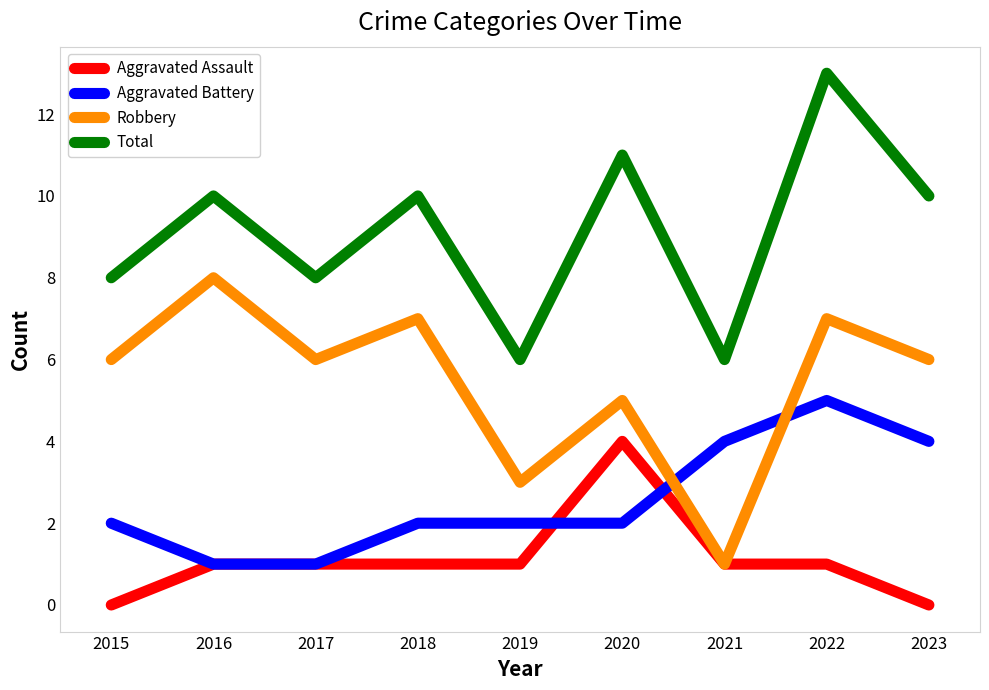

True or false: Total has a value of 14 at 2015.

False